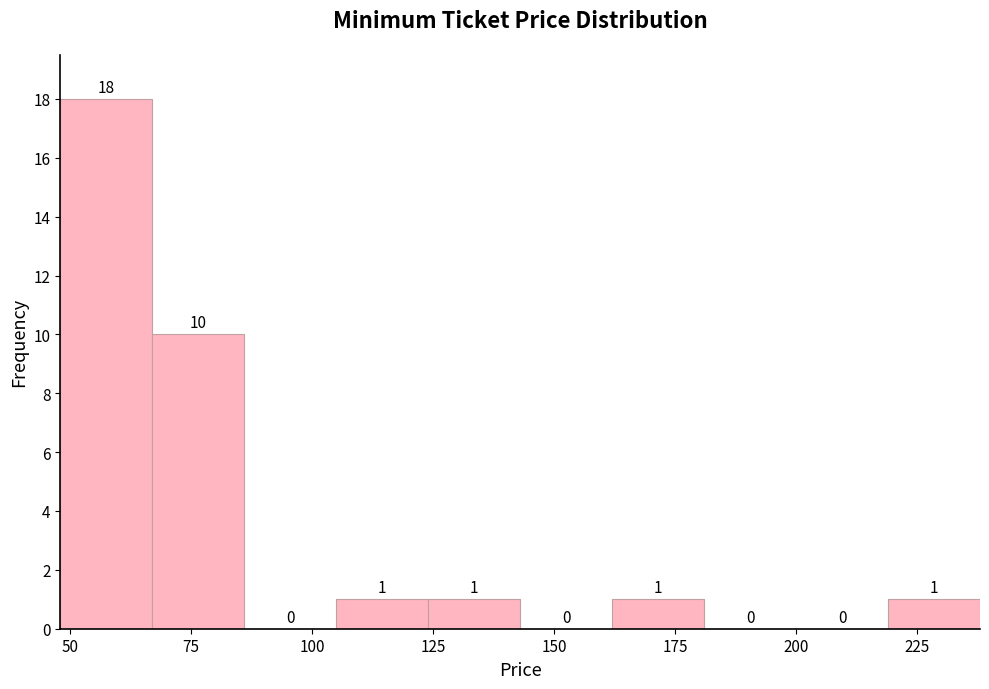

Around what value on the x-axis is the tallest bar? Give the approximate position of its centre, as read against the axis.

60